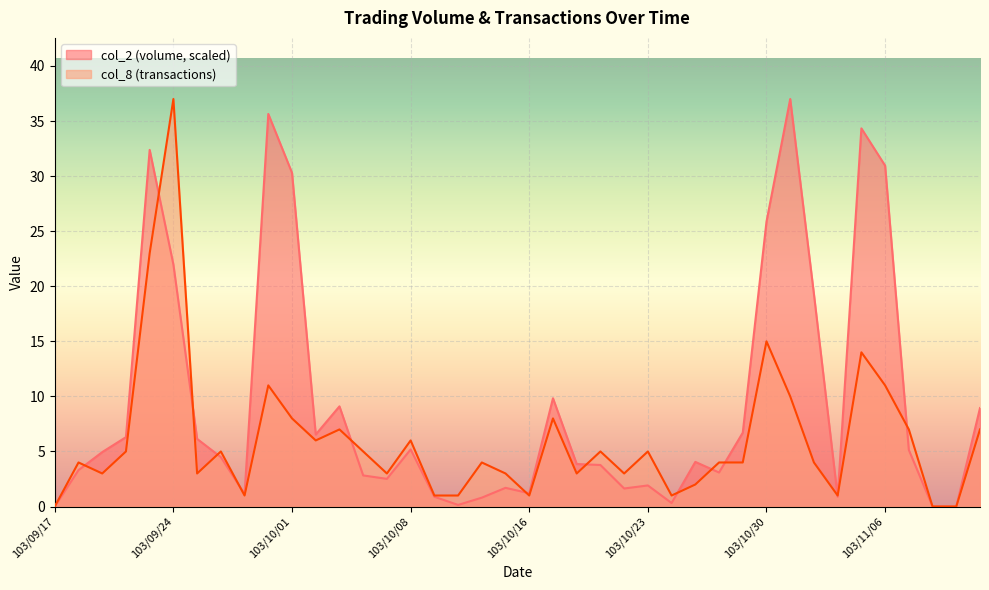

What position from the right is 103/10/06?

27